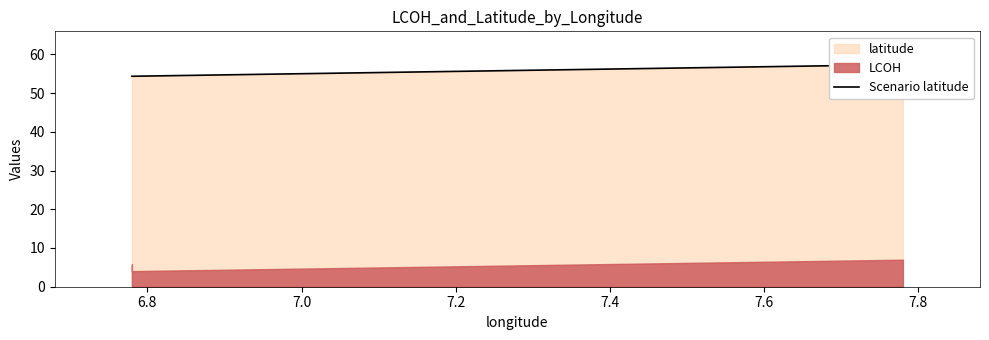

How many data points are less than 57?

2